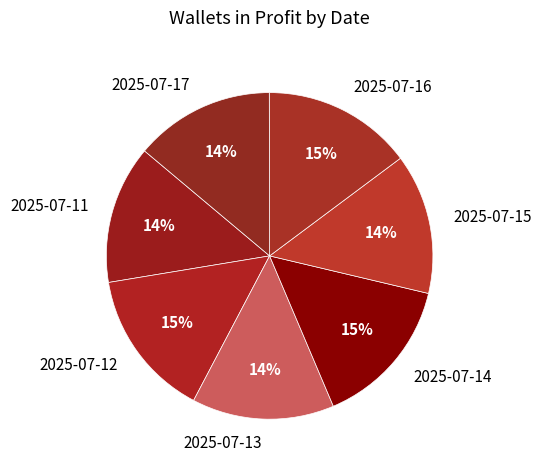

Combined, do 2025-07-16 and 2025-07-14 account for over 50%?

No